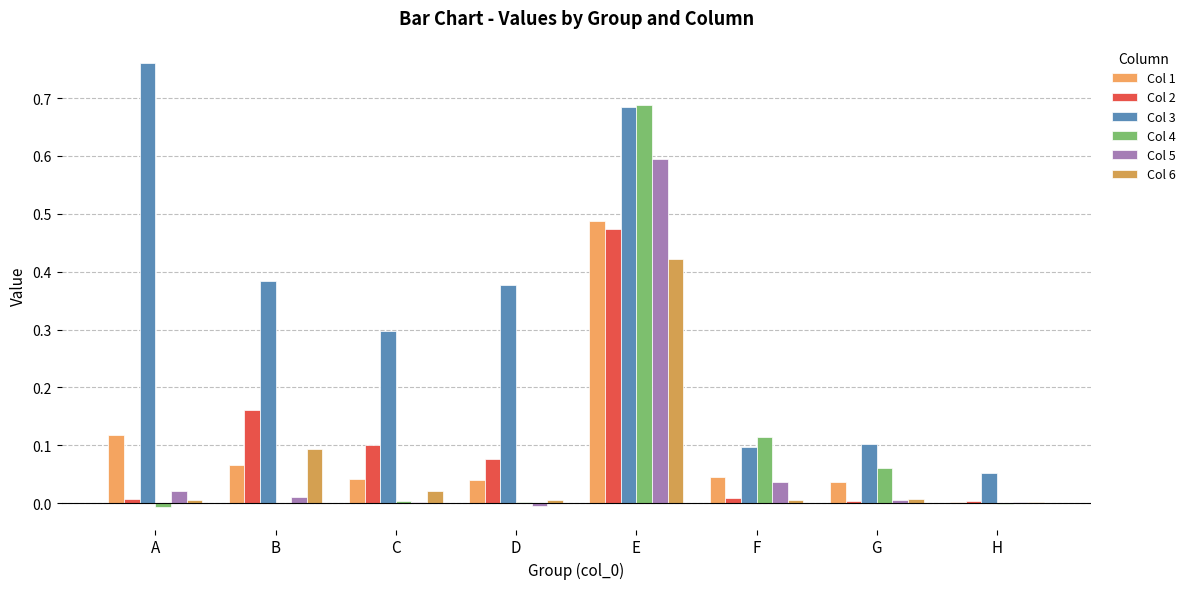

What is the value of the Col 3 bar at the 8th from the left?

0.1